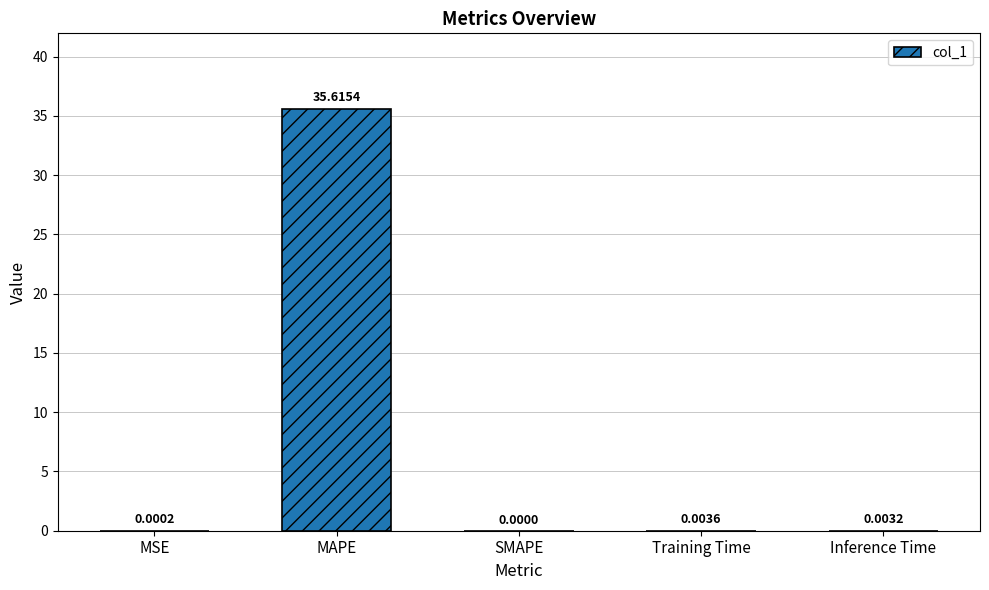

Where is the data nearest to the value 17?

Training Time